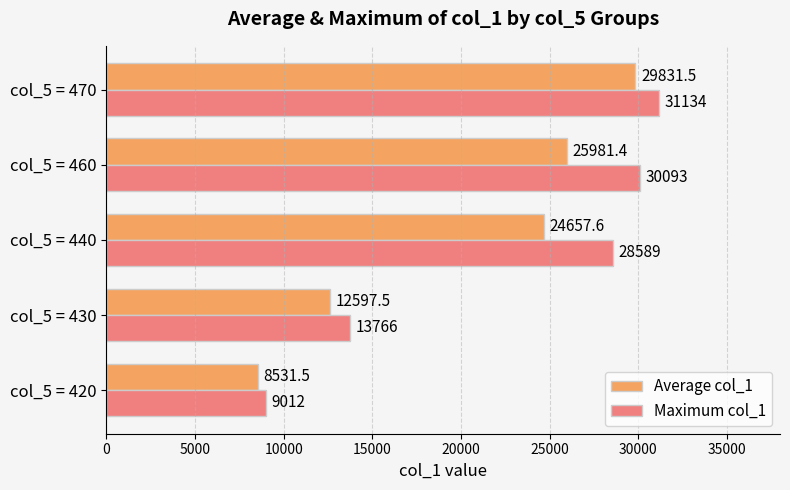

What is the difference between the second highest and second lowest values in the Maximum col_1 series?

16327.0